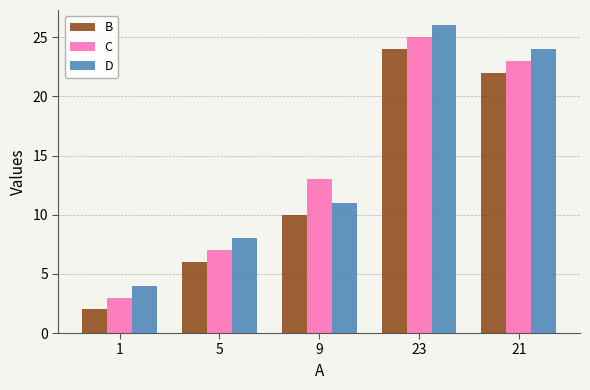

The C series shows 2 at 5. True or false?

False